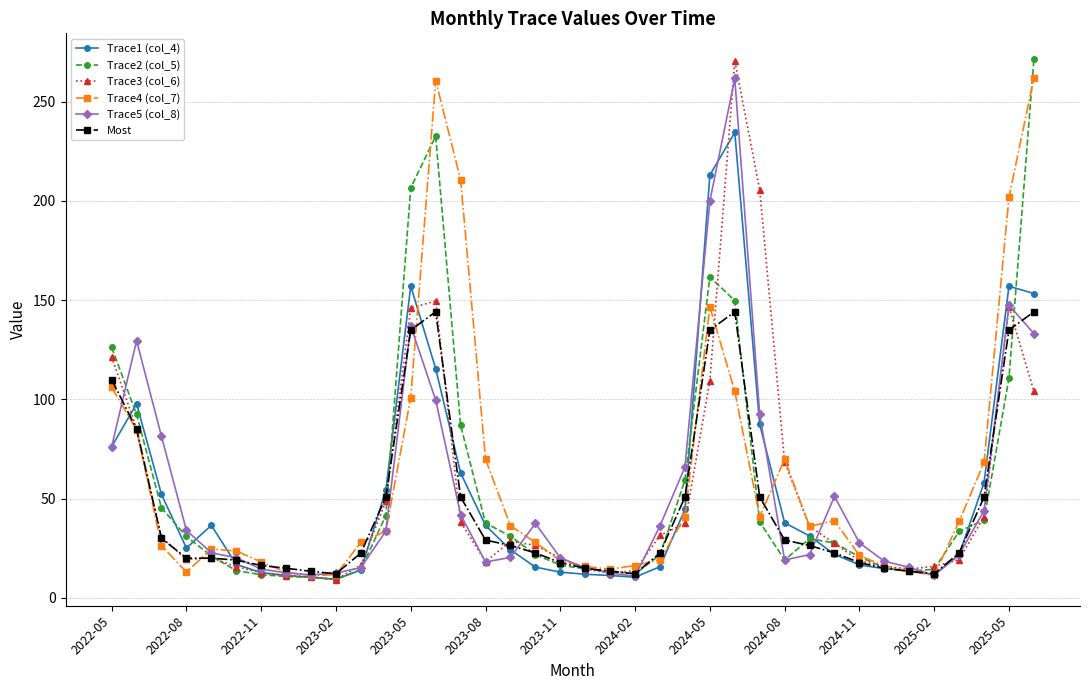

What is the maximum value shown in the chart?

271.4